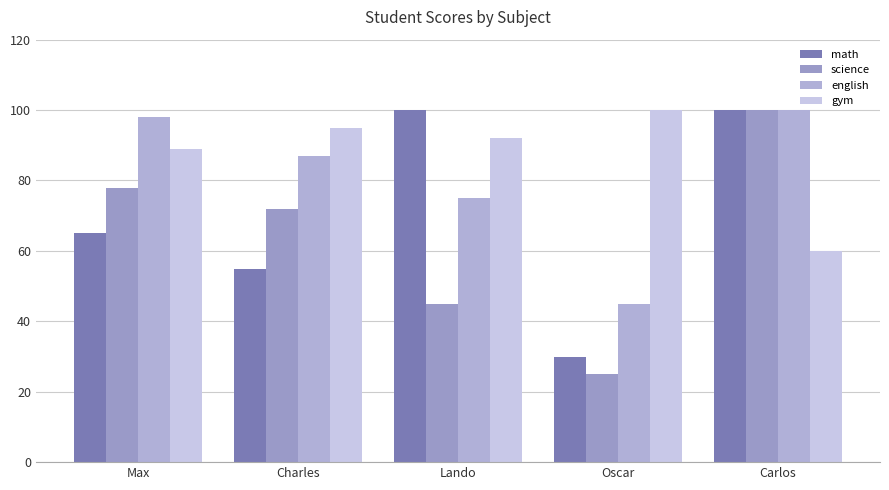

Reading right to left, extract all data points from this chart.

math: Carlos=100	Oscar=30	Lando=100	Charles=55	Max=65
science: Carlos=100	Oscar=25	Lando=45	Charles=72	Max=78
english: Carlos=100	Oscar=45	Lando=75	Charles=87	Max=98
gym: Carlos=60	Oscar=100	Lando=92	Charles=95	Max=89